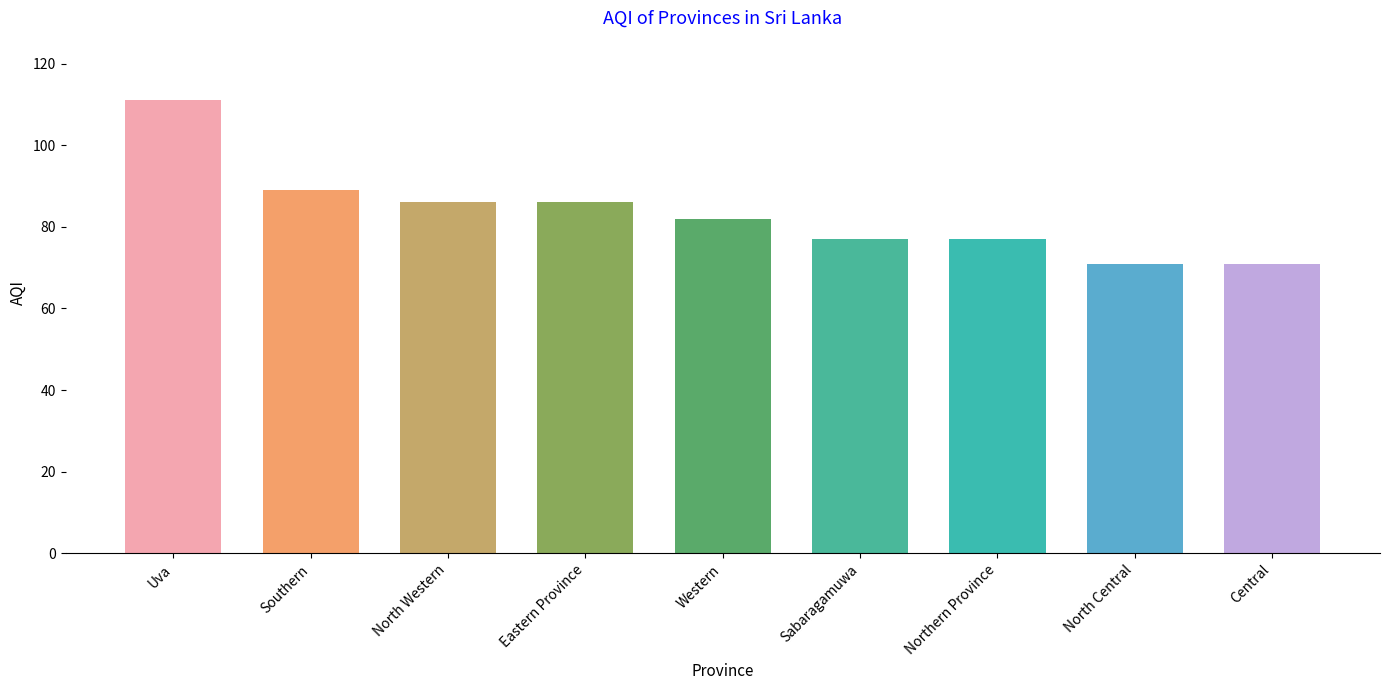

Reading left to right, what are all the values shown in this chart?

111	89	86	86	82	77	77	71	71